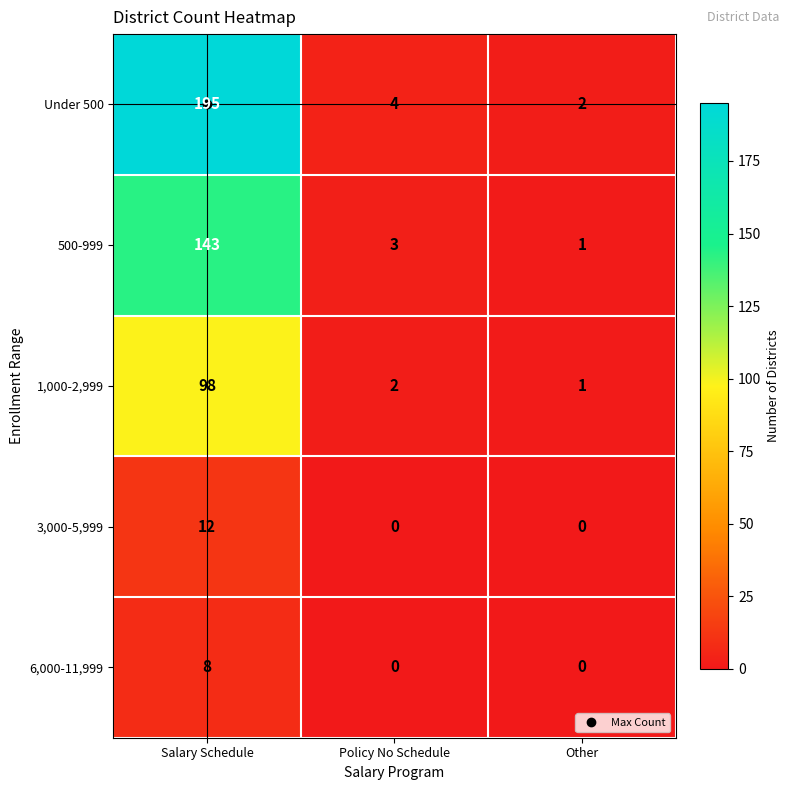

True or false: 1,000-2,999 has a value of 2 at Policy No Schedule.

True